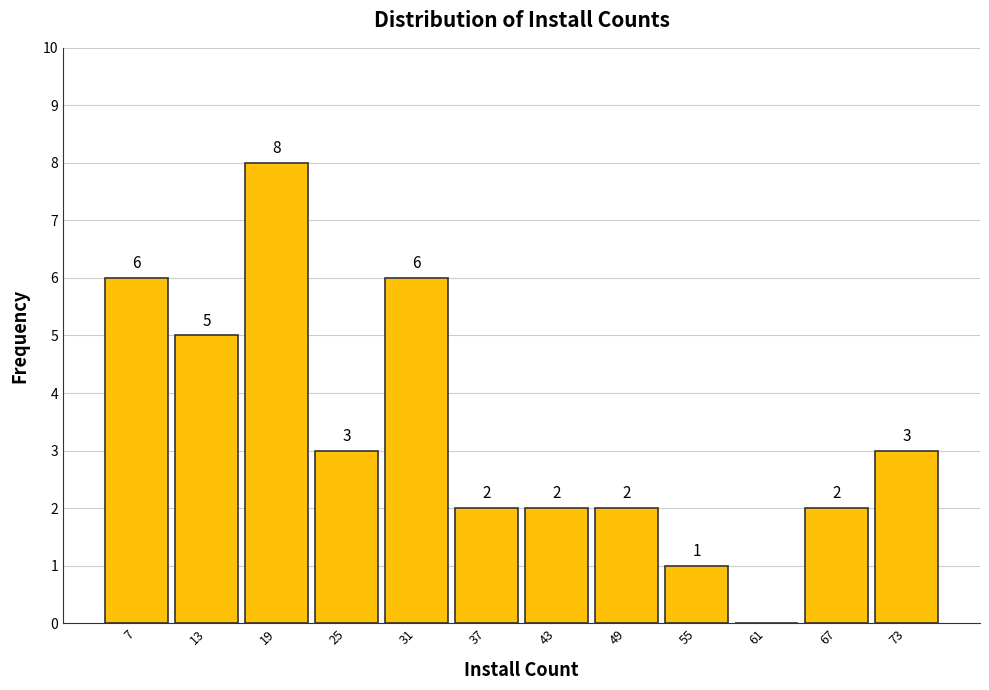

Reading left to right, what are all the values shown in this chart?

7=6	13=5	19=8	25=3	31=6	37=2	43=2	49=2	55=1	61=0	67=2	73=3